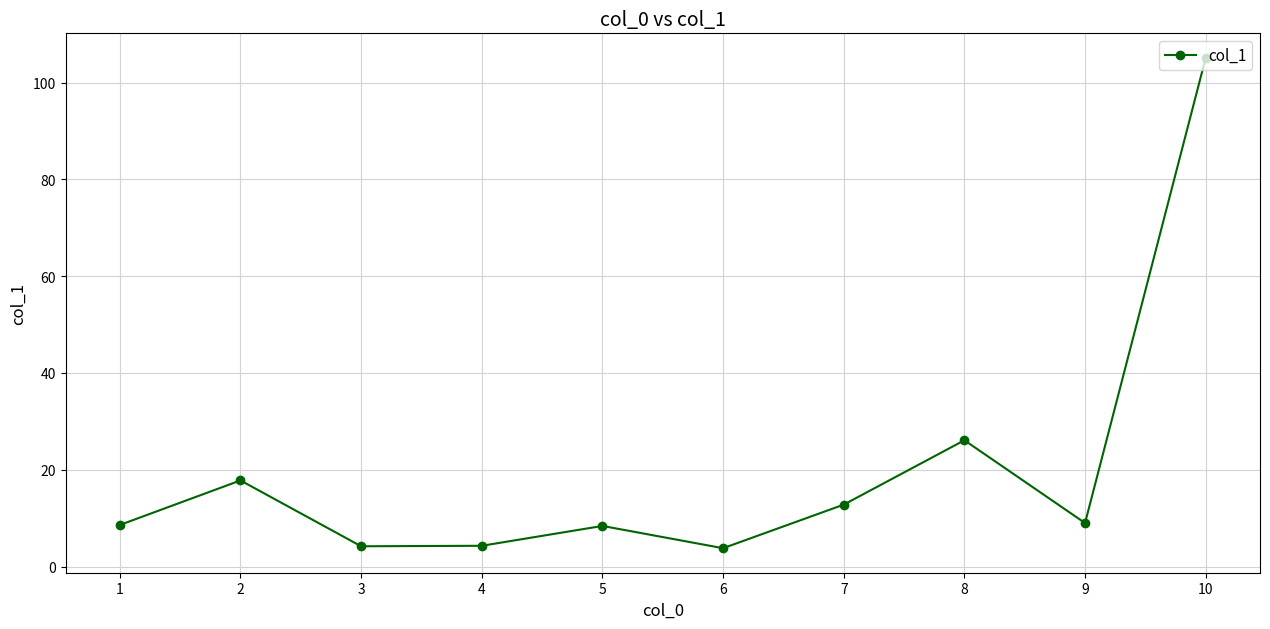

At which label is the value closest to 54?

8